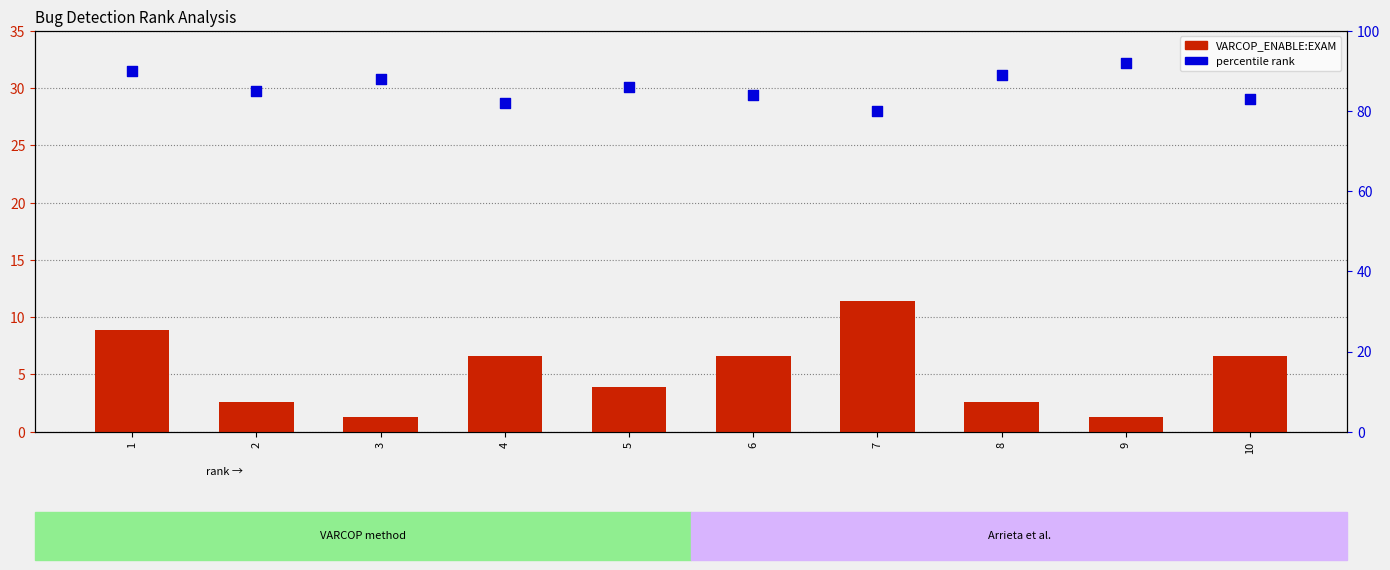

Which series reaches the minimum Y coordinate?

VARCOP_ENABLE_BUGGY_PC_DETECTION:EXAM